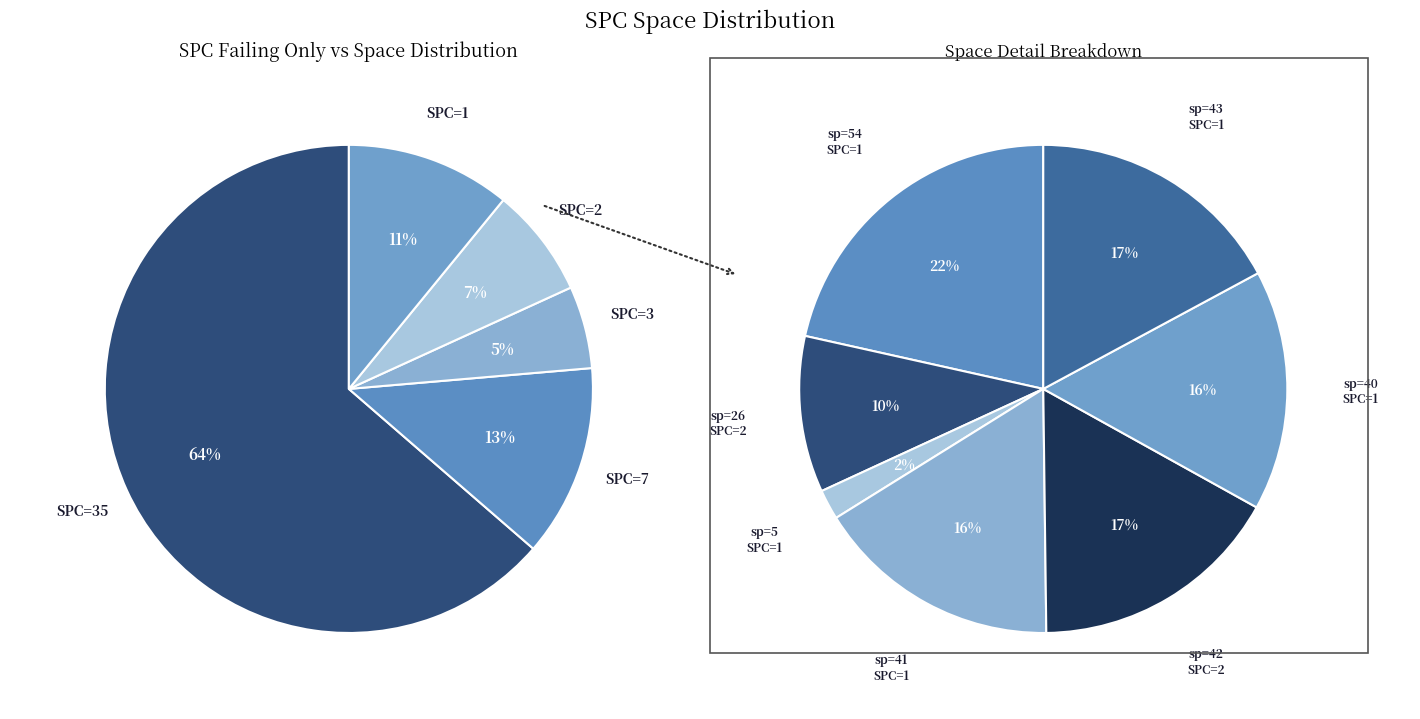

What is the ratio of the value at 1 to the value at 1?

1.0